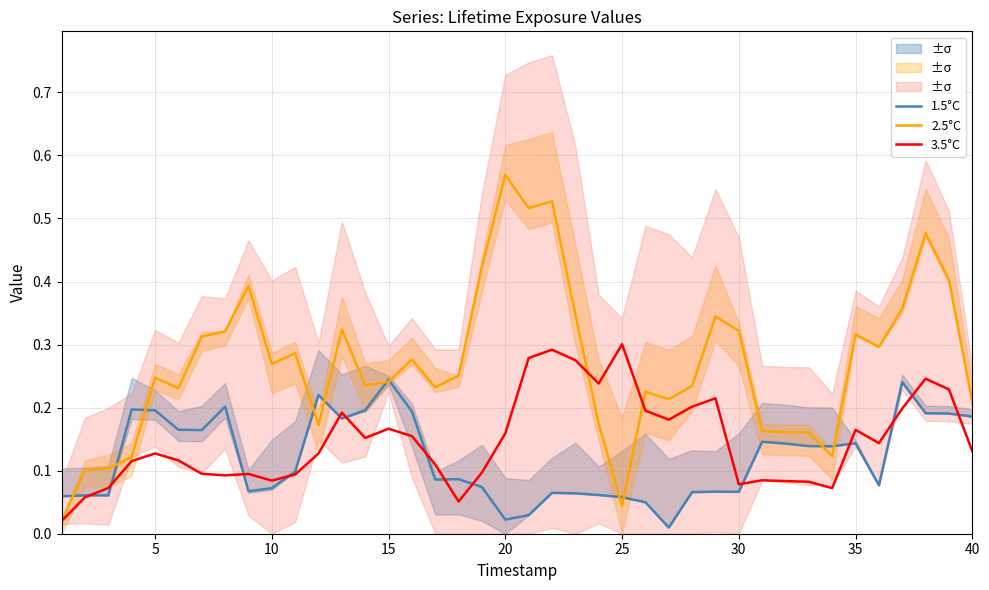

What are all the series names shown in the legend?

1.5°C, 2.5°C, 3.5°C